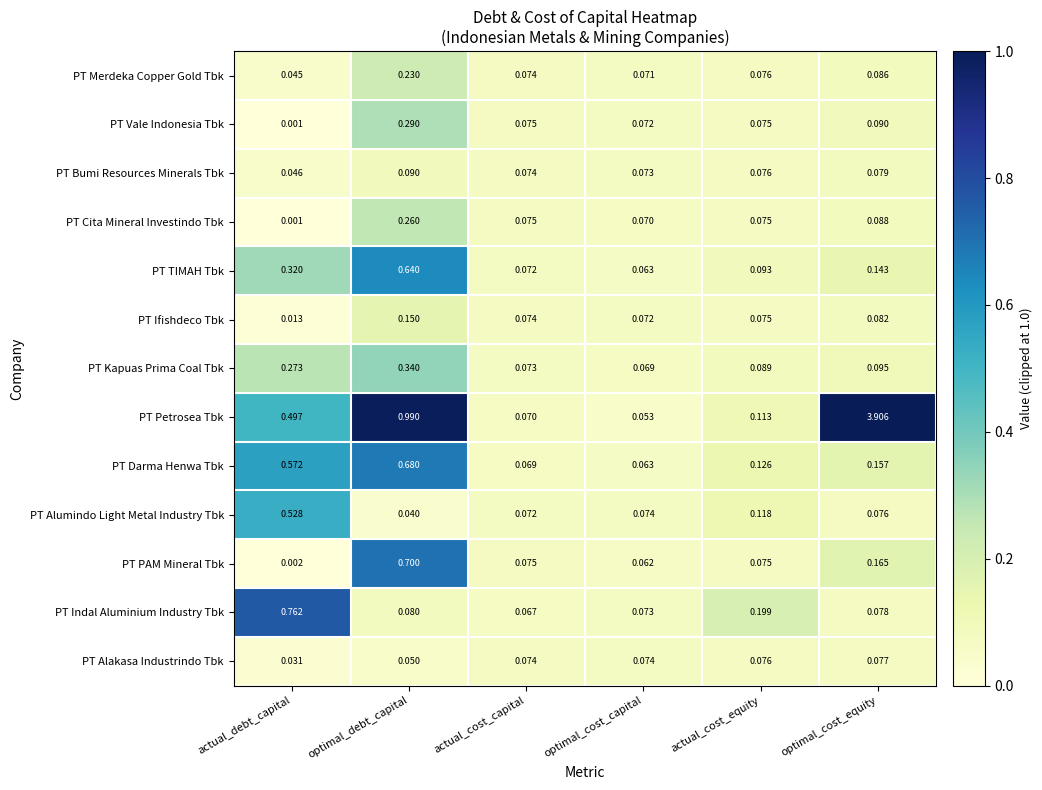

At which label does PT Alumindo Light Metal Industry Tbk reach its minimum?

optimal_debt_capital